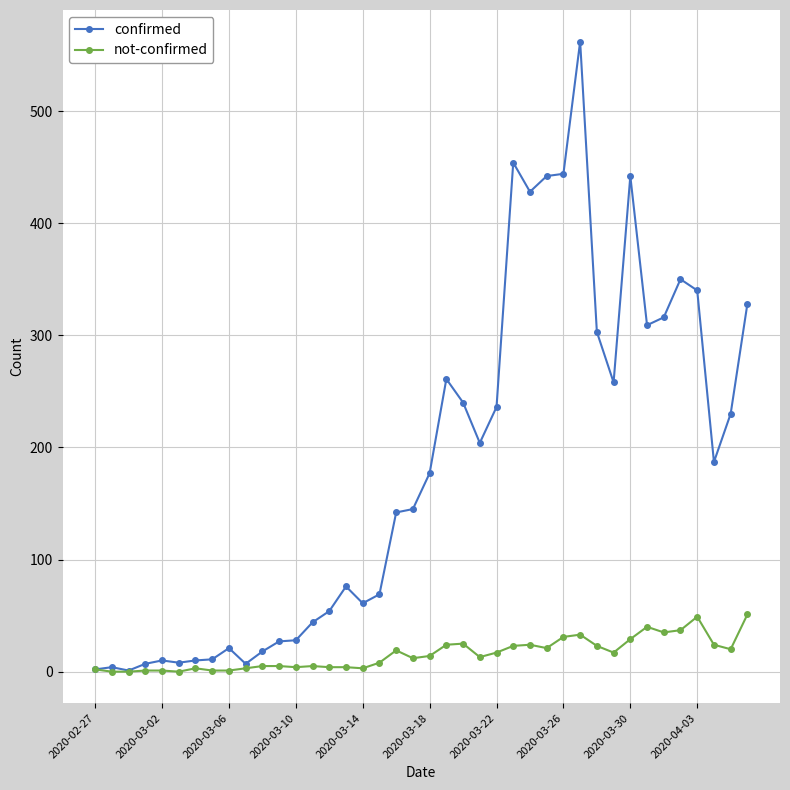

How many distinct data groups are displayed?

2